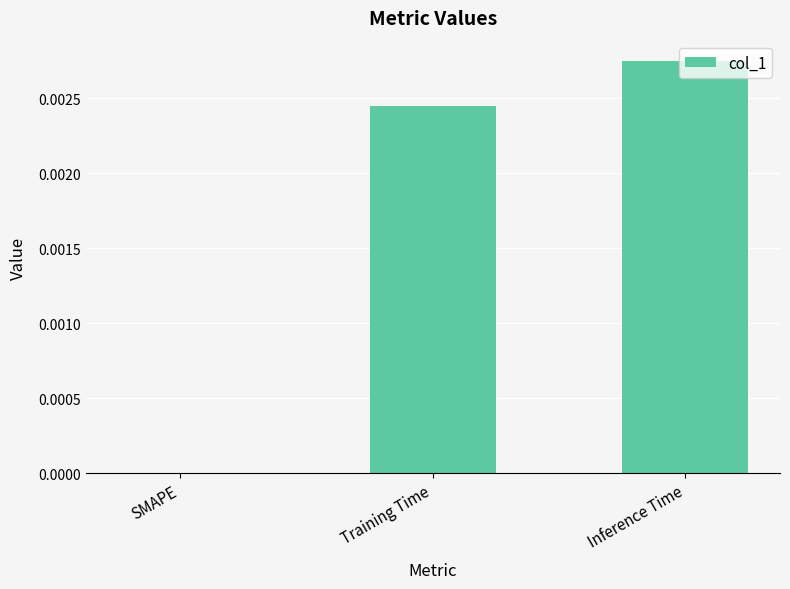

Are the bars horizontal?

No